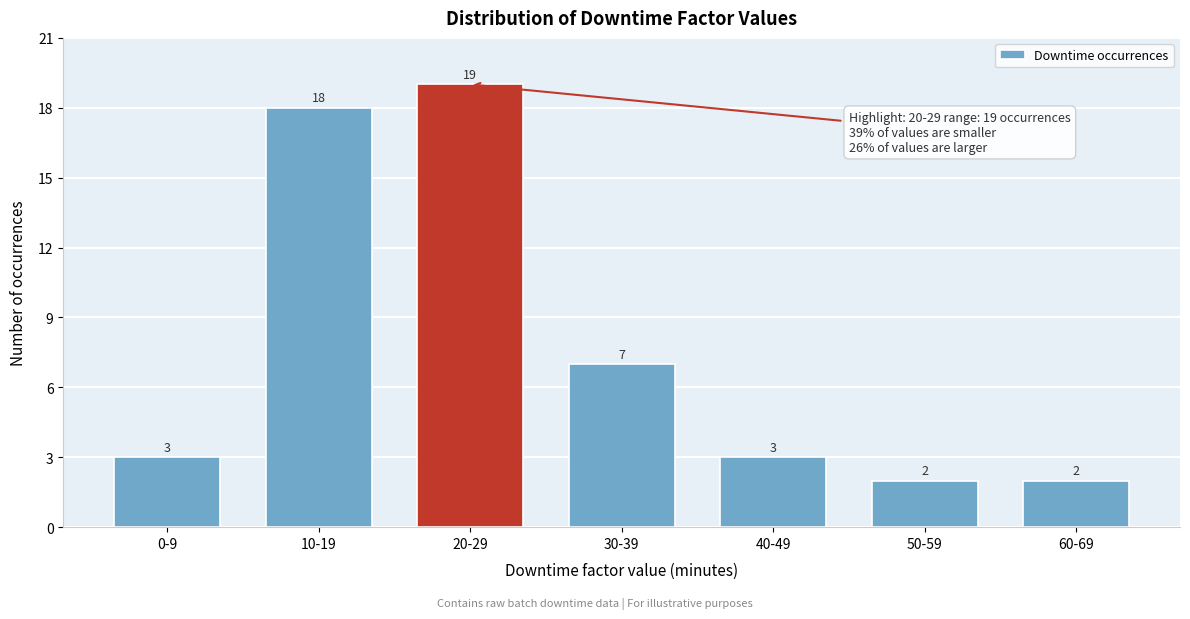

Reading left to right, transcribe all the data shown in this chart.

0-9=3	10-19=18	20-29=19	30-39=7	40-49=3	50-59=2	60-69=2